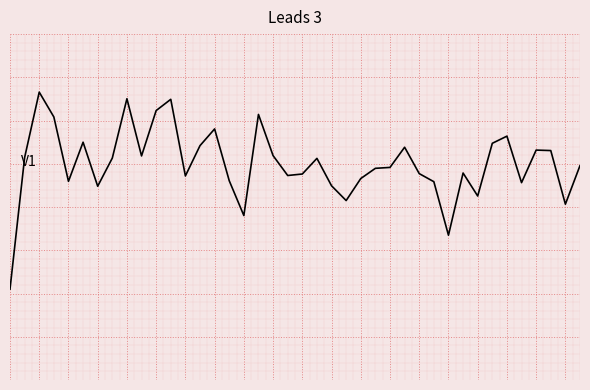

At which category does the chart reach its peak across all series?

2